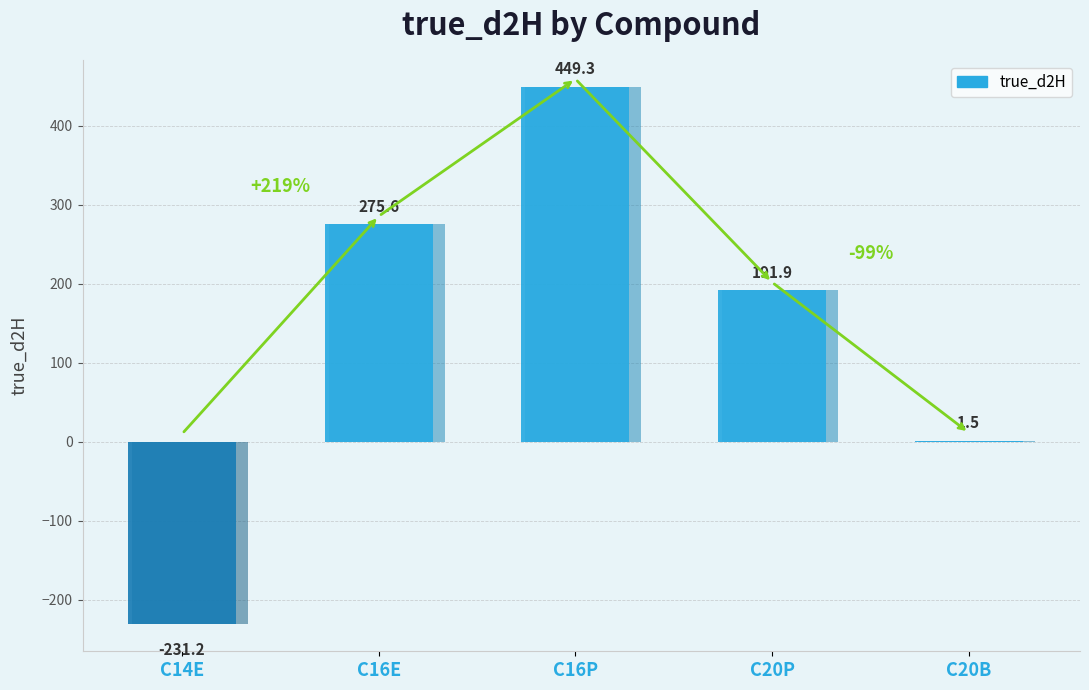

Approximately how many times larger is the value at C20P compared to C16P?

0.4